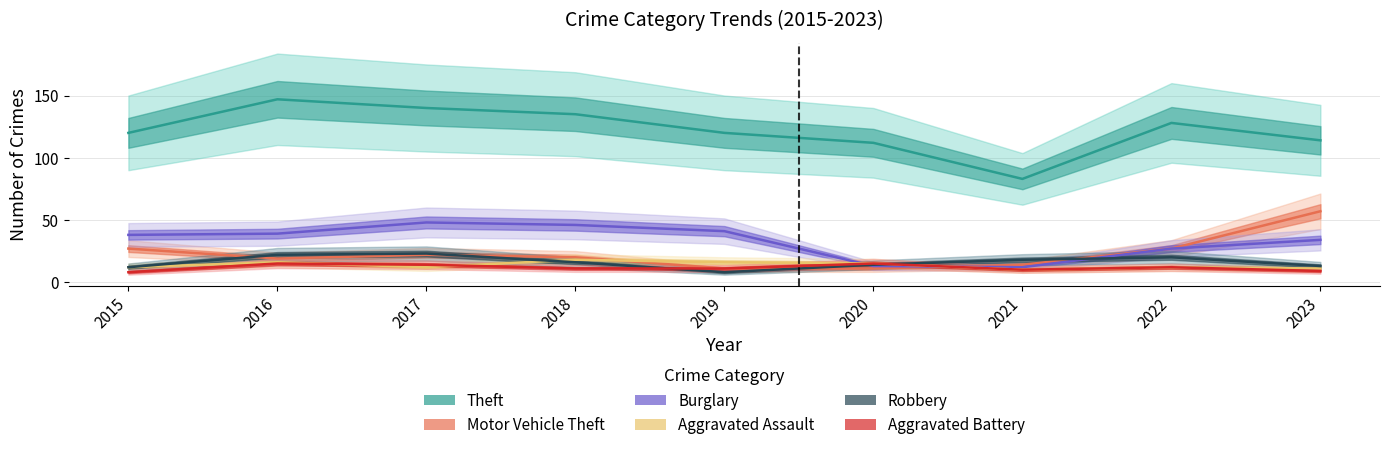

What is the average value of the Burglary series?

33